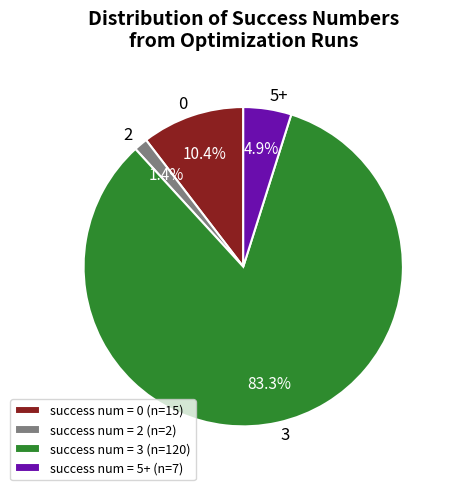

How much of the chart is everything except success num = 3 (n=120)?

16.7%